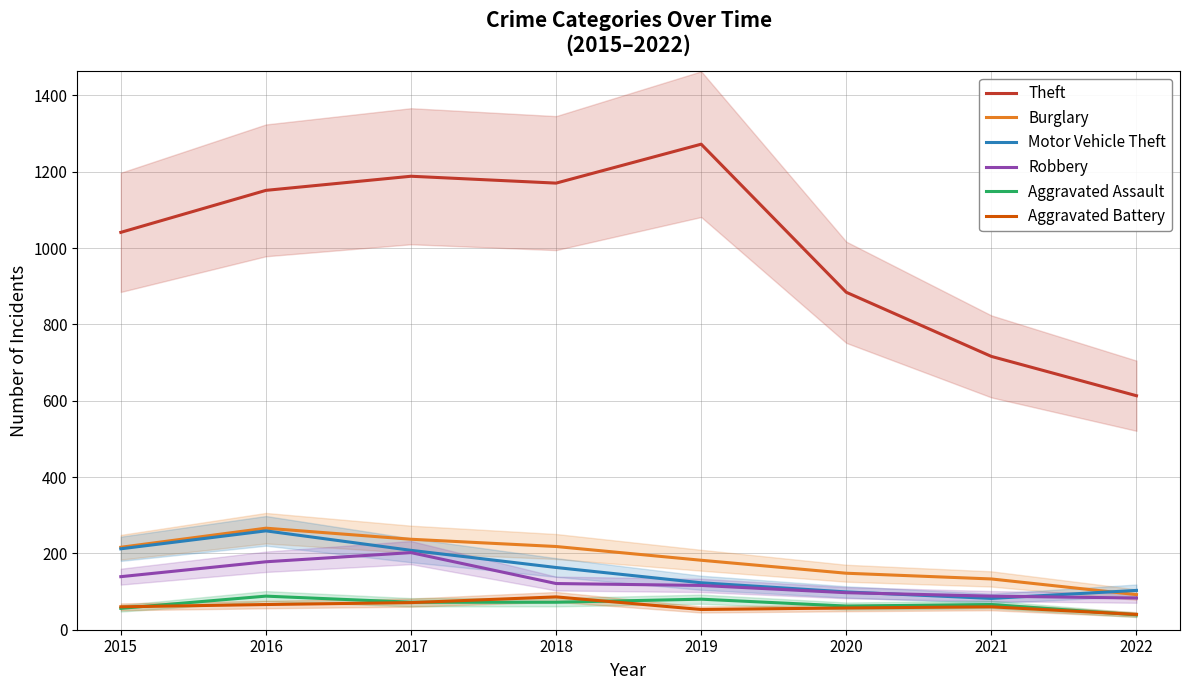

Where is Motor Vehicle Theft nearest to the value 170?

2018